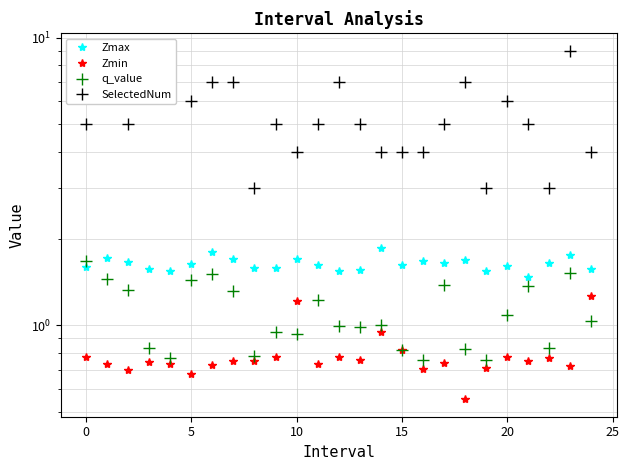

What is the average value of the Zmin series?

0.8